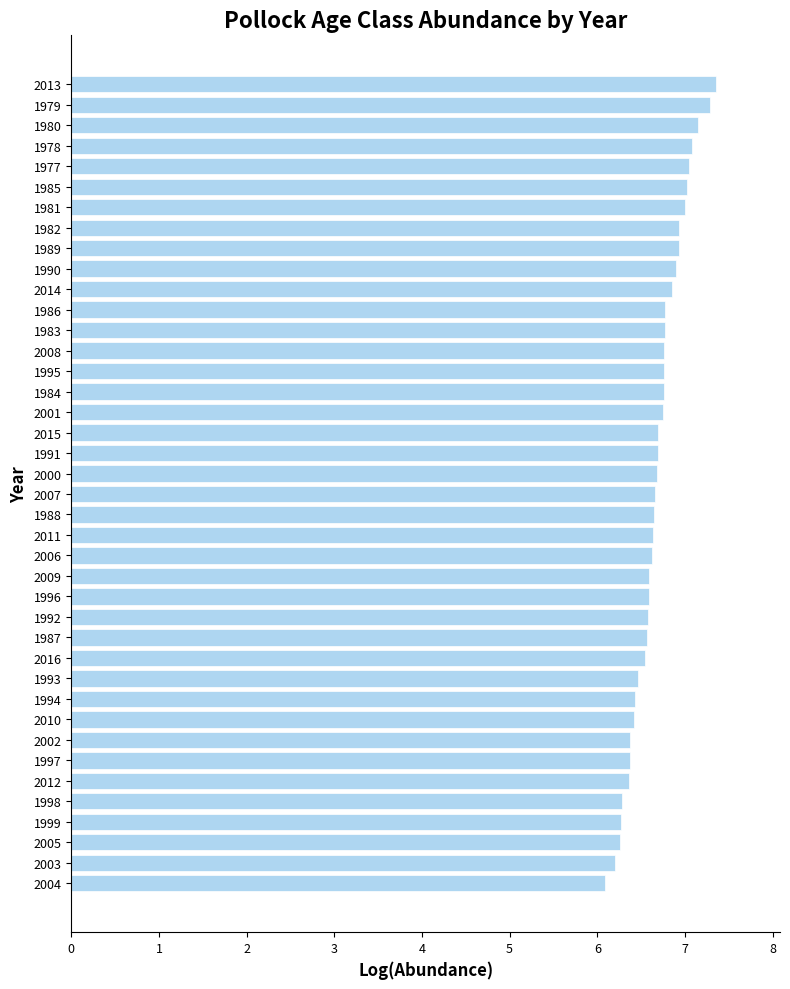

Is it true that the value at 2006 is 6.6?

True